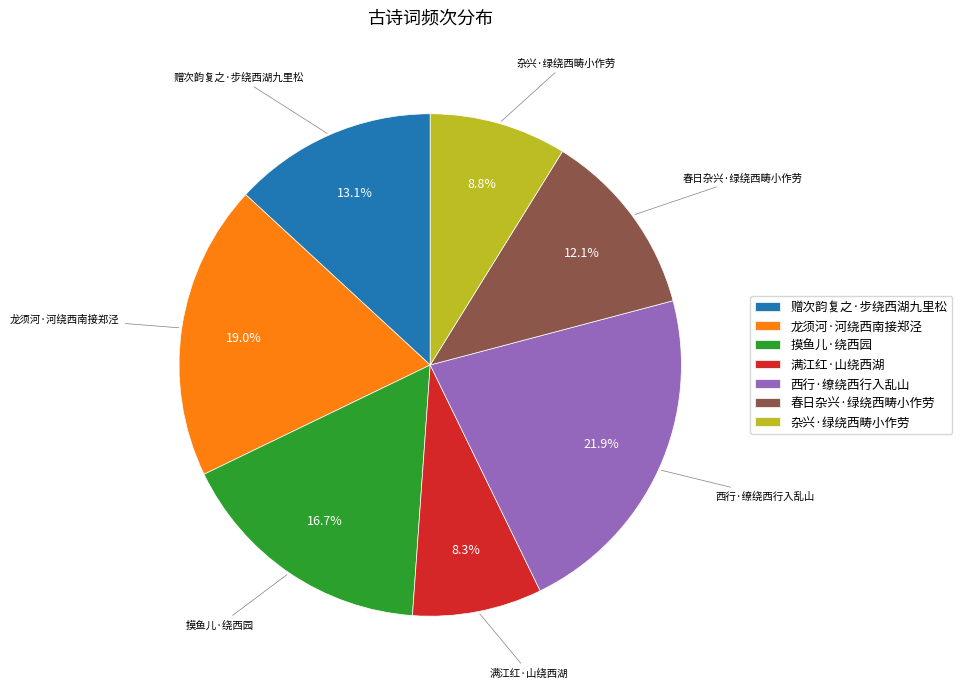

What percentage is NOT represented by 摸鱼儿·绕西园?

83.3%